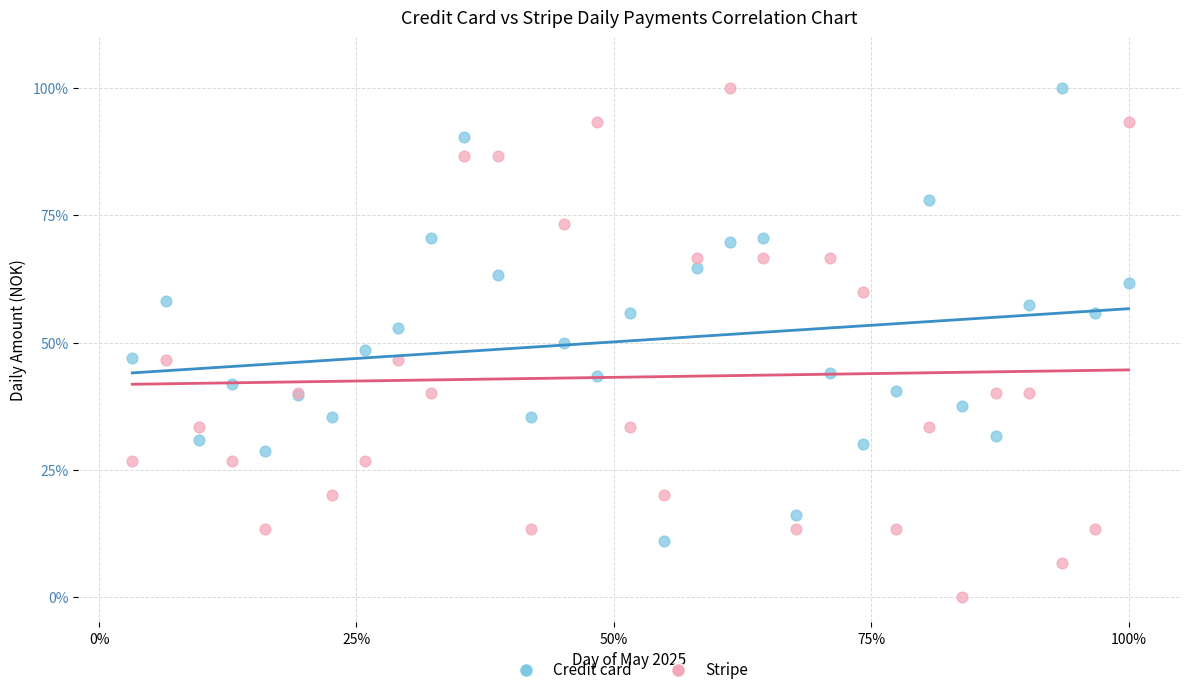

Which series reaches the minimum Y coordinate?

Stripe